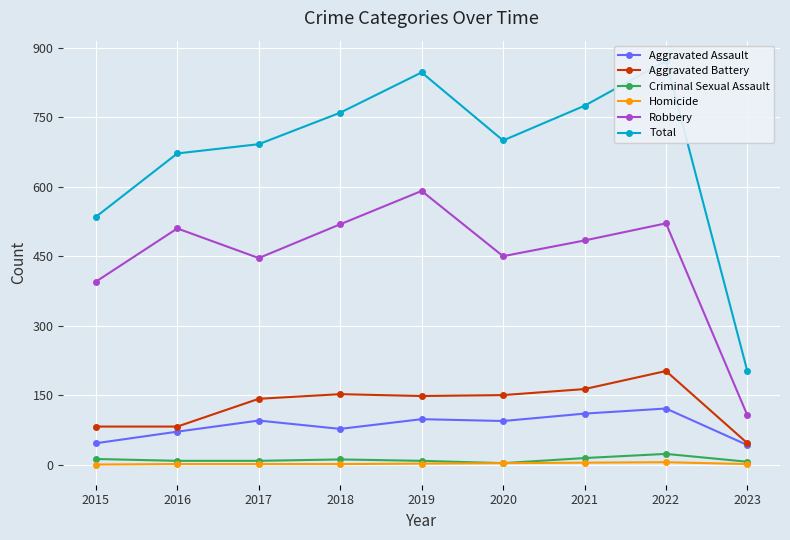

What are all the series names shown in the legend?

Aggravated Assault, Aggravated Battery, Criminal Sexual Assault, Homicide, Robbery, Total